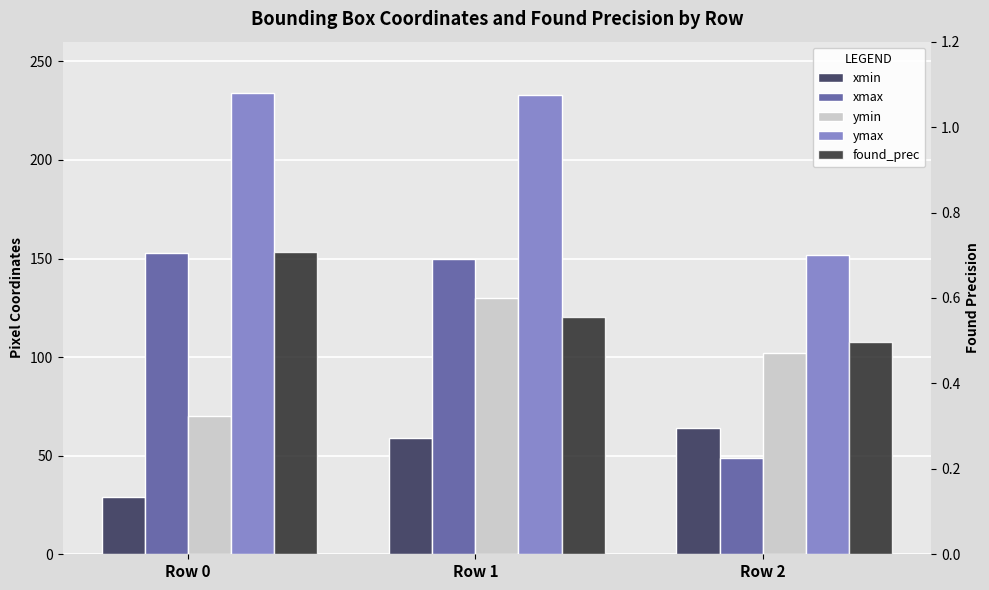

Between Row 0 and Row 1, which series saw the biggest shift?

ymin